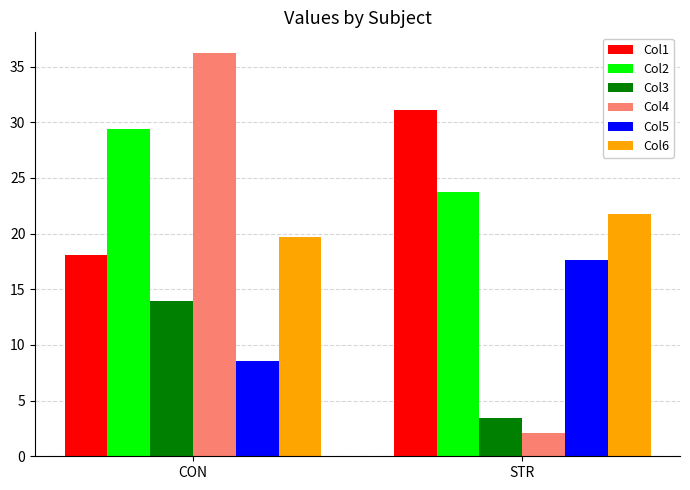

Which series has the largest range (max minus min)?

Col4